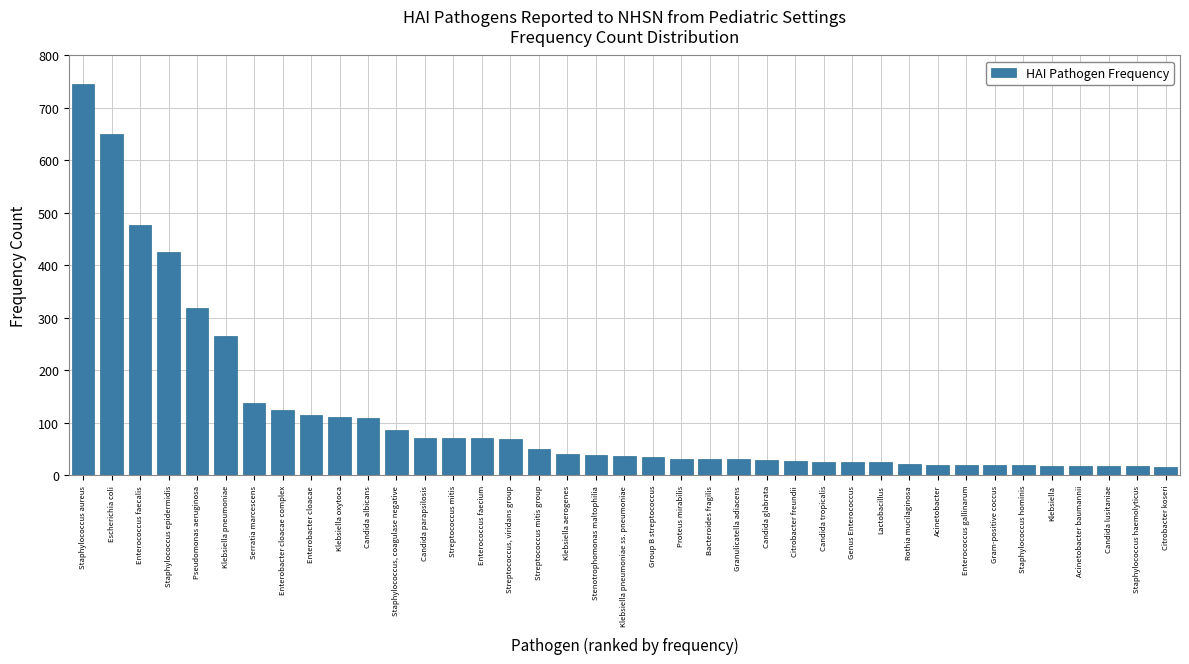

True or false: the data shows 28 at Candida glabrata.

True